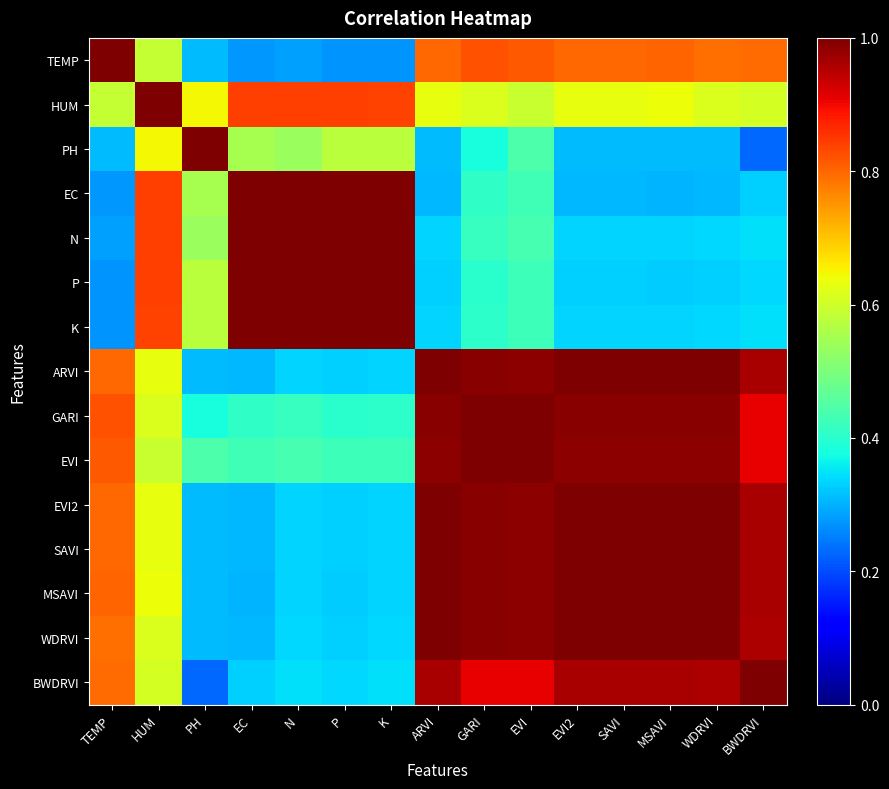

Rank the series by their maximum value, from highest to lowest.

TEMP, HUM, PH, EC, N, P, K, ARVI, GARI, EVI, EVI2, SAVI, MSAVI, WDRVI, BWDRVI